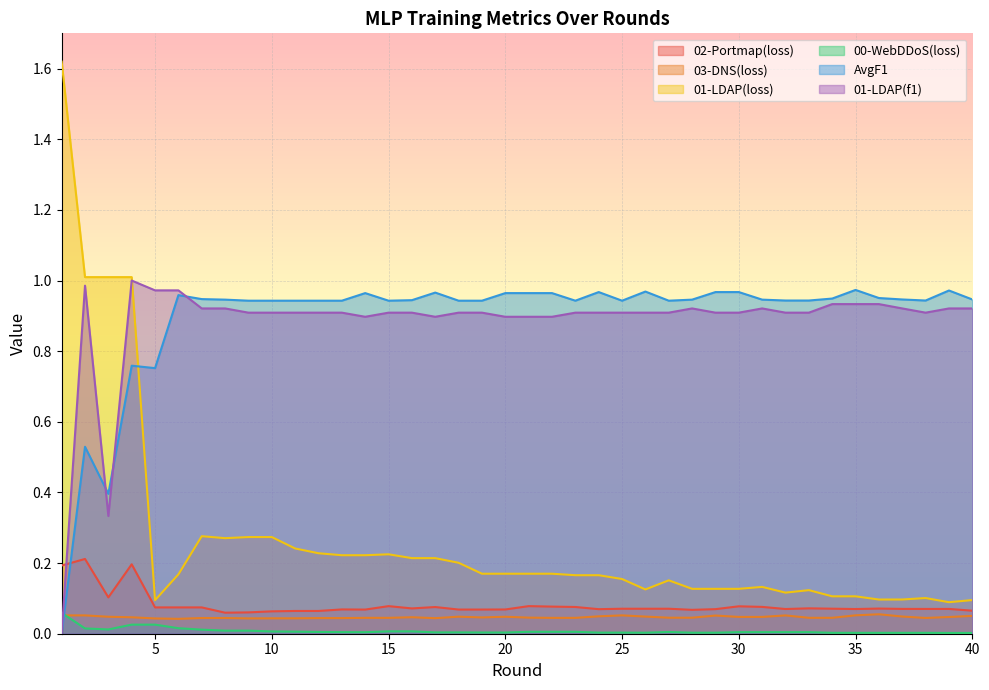

Between 19 and 38, which series saw the biggest shift?

01-LDAP(loss)